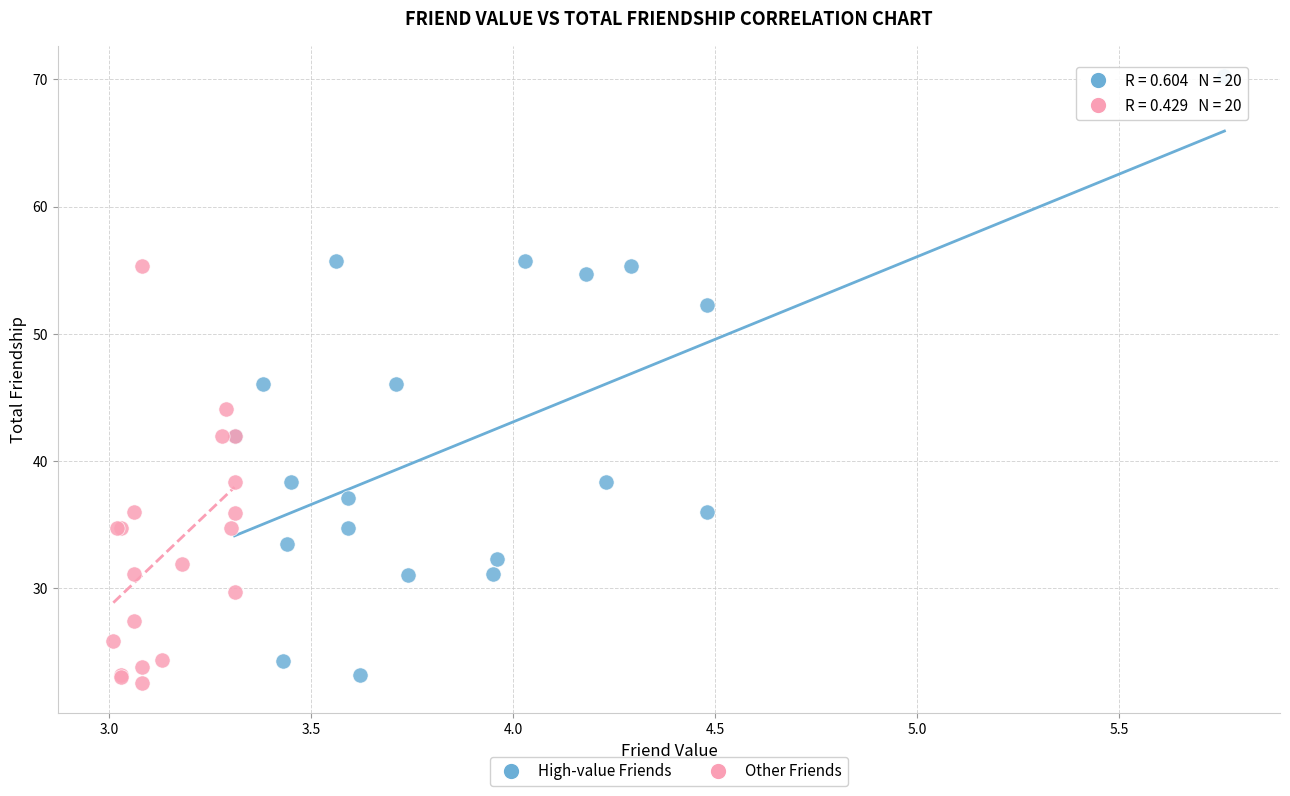

Which series has the widest spread of Y values?

High-value Friends